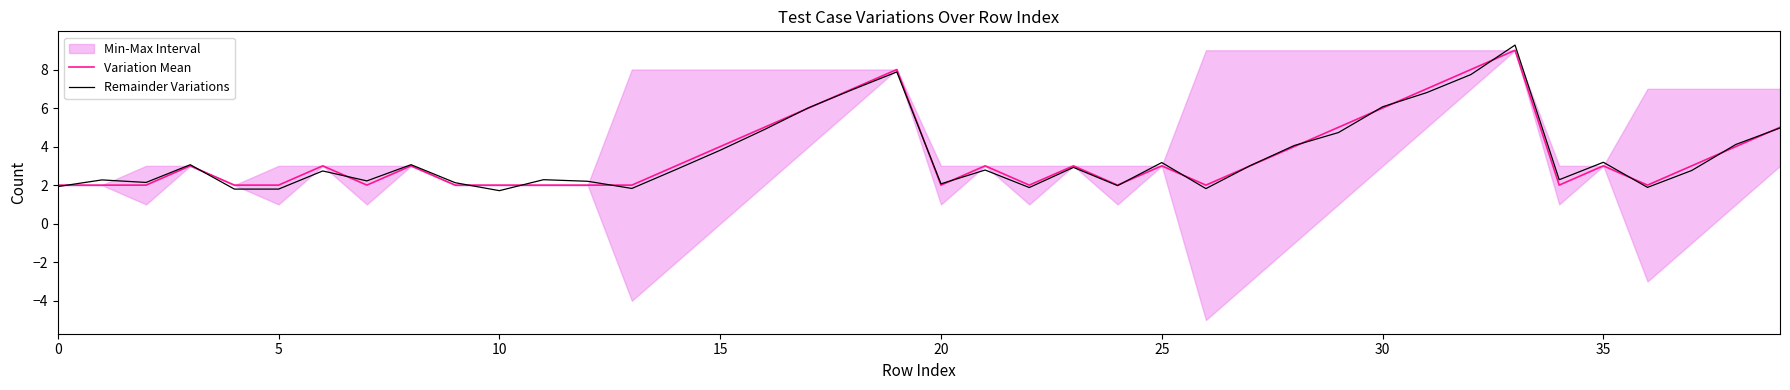

What is the greatest value displayed?

9.3